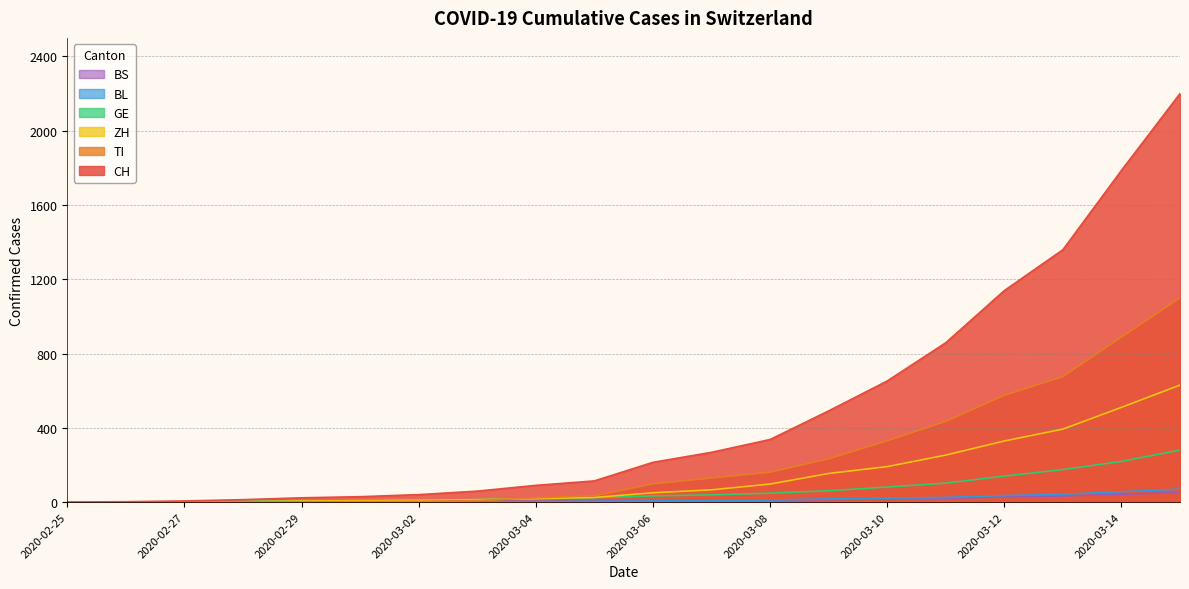

True or false: GE has more than 2 points higher than both neighbors.

False